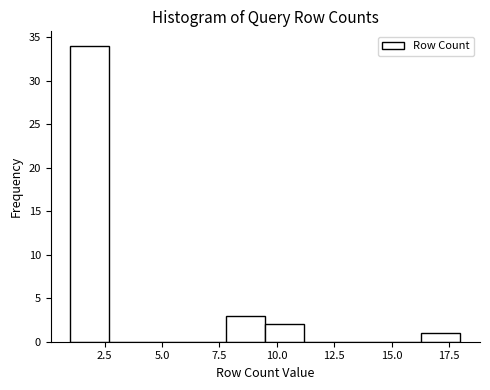

Around what value on the x-axis is the tallest bar? Give the approximate position of its centre, as read against the axis.

2.0